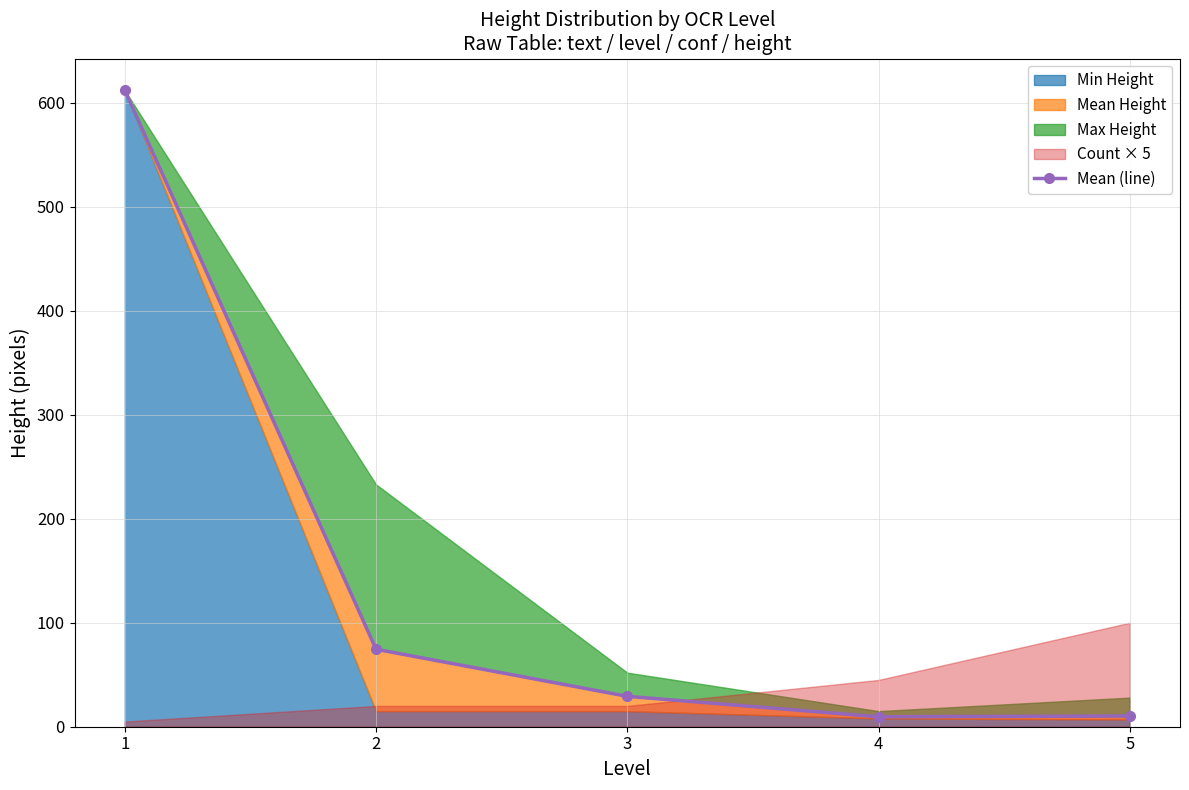

What is the average value?

147.1